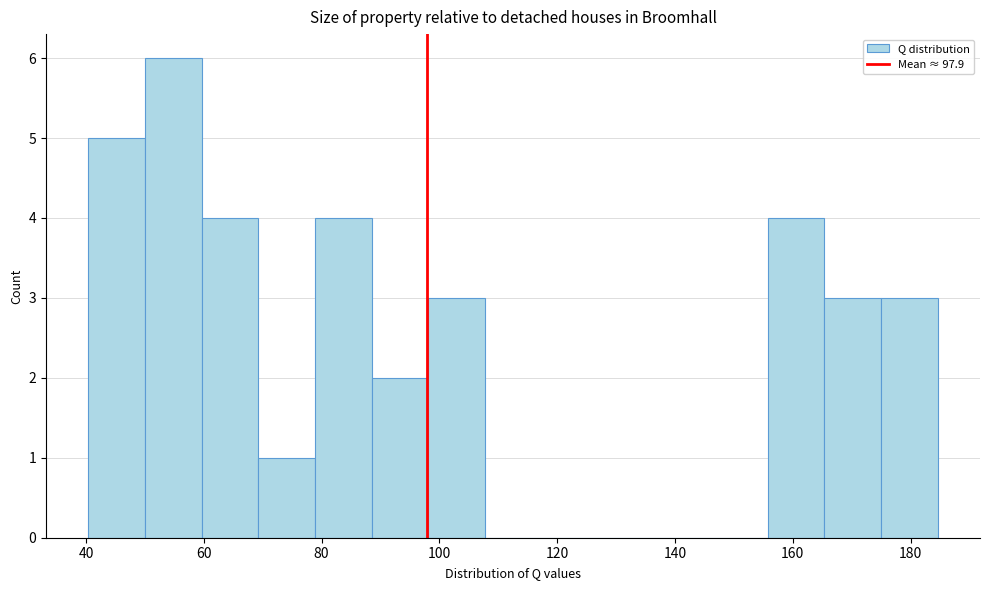

Over which range of the x-axis is the bar tallest?

50 to 60